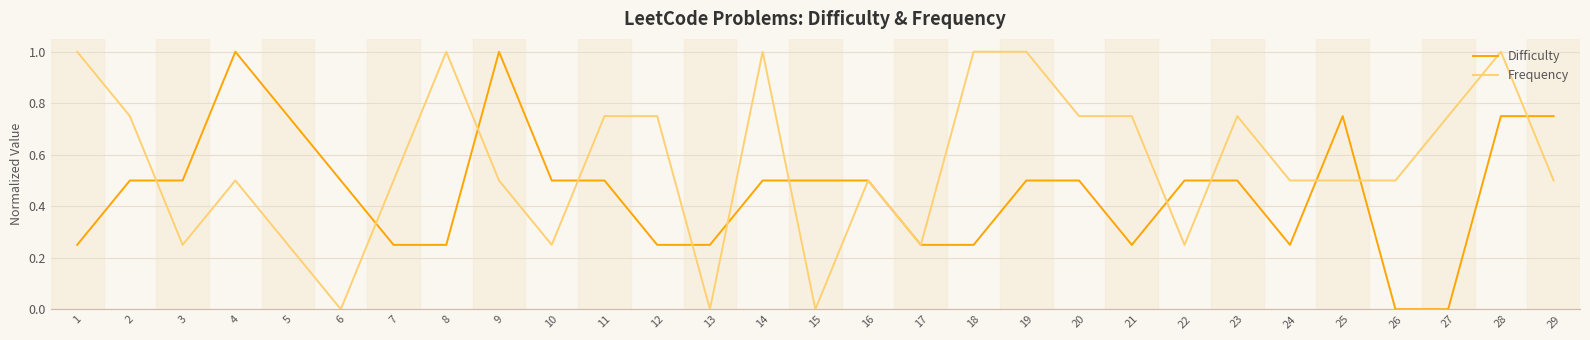

At 8, list the series in order from largest to smallest.

Frequency, Difficulty